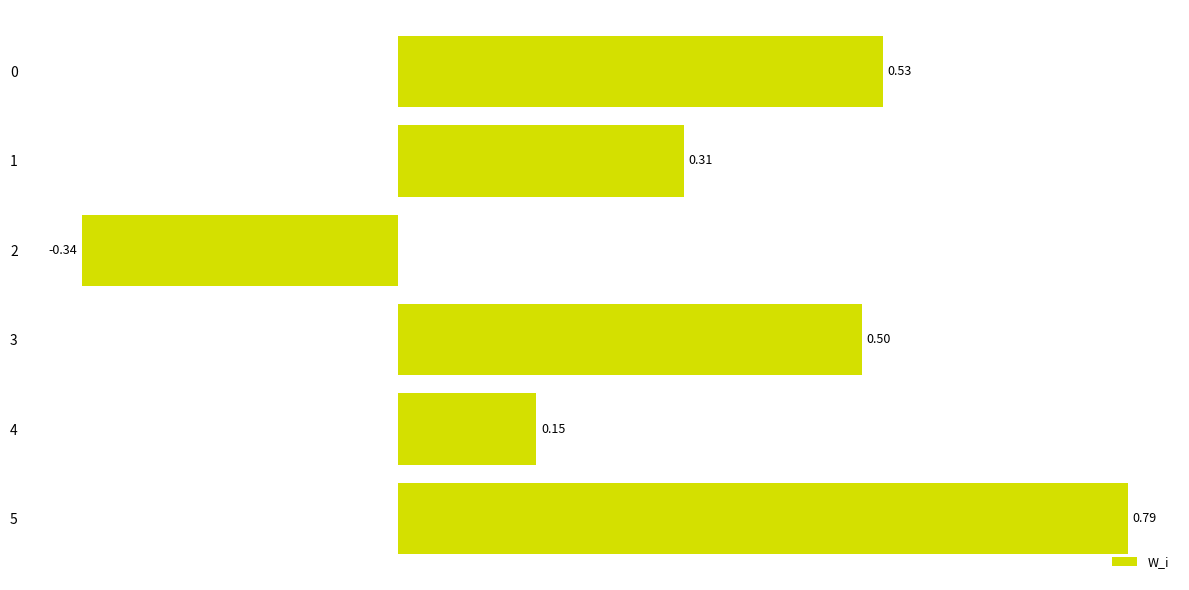

At which category does the chart reach its minimum across all series?

2